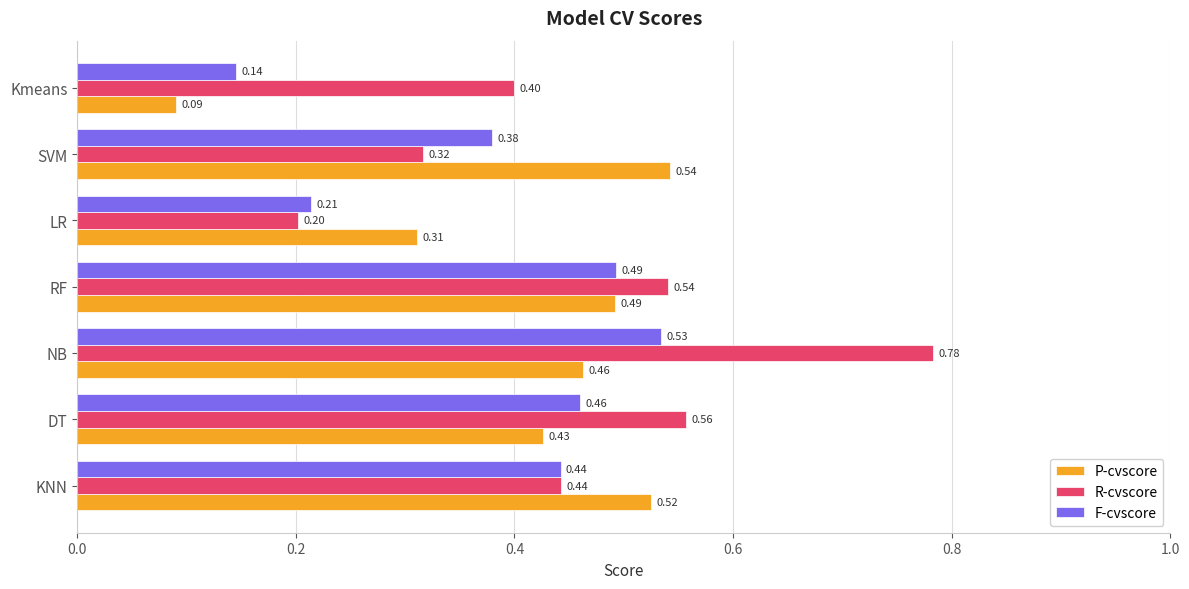

What is the sum of the R-cvscore values at NB and KNN?

1.2